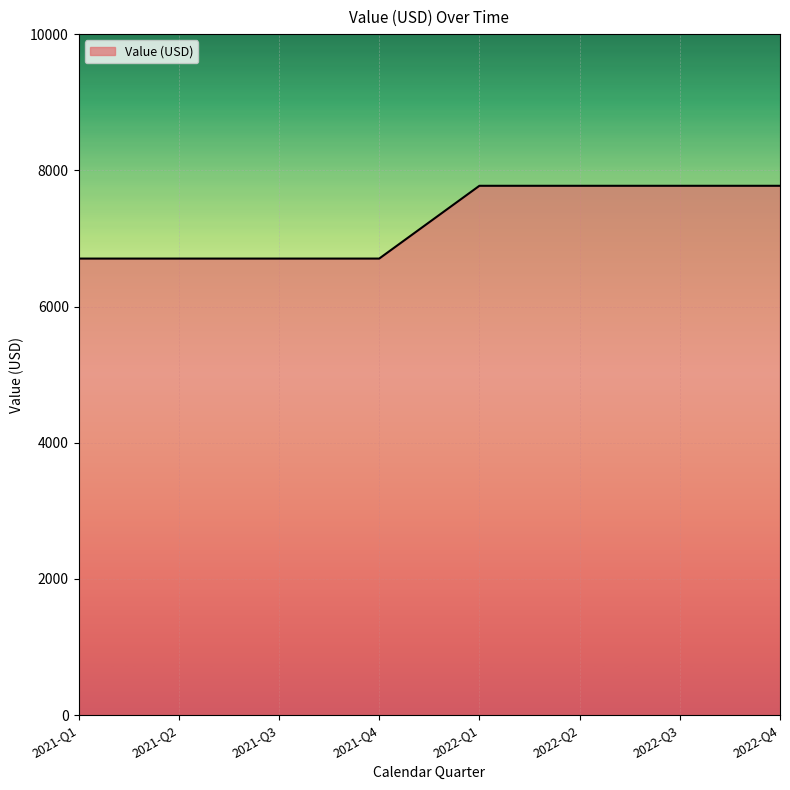

Reading left to right, what are all the values shown in this chart?

6704.1	6704.1	6704.1	6704.1	7772.8	7772.8	7772.8	7772.8